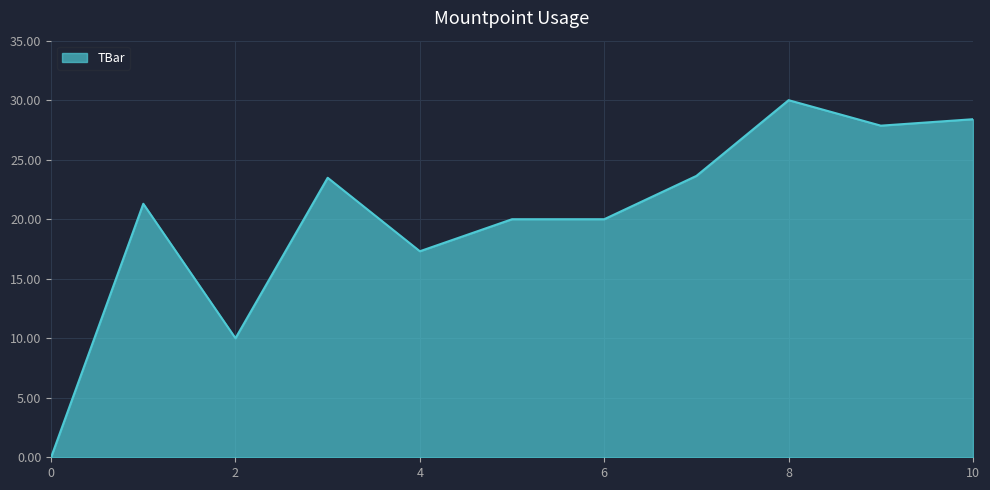

What is the difference between the maximum and minimum values?

30.0